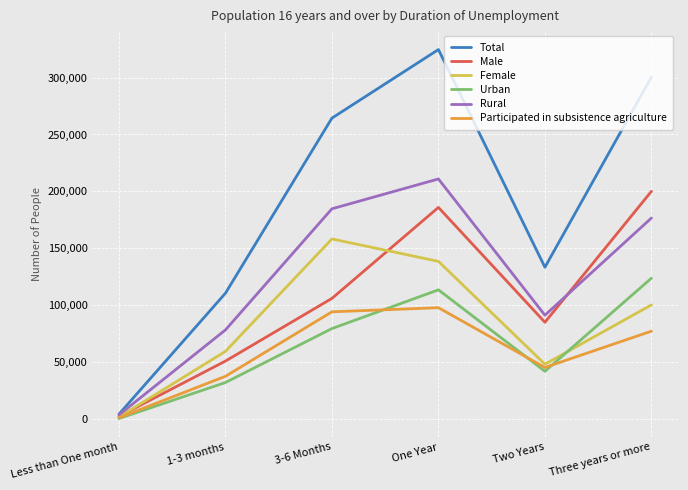

The Participated in subsistence agriculture series shows 77316 at Three years or more. True or false?

True